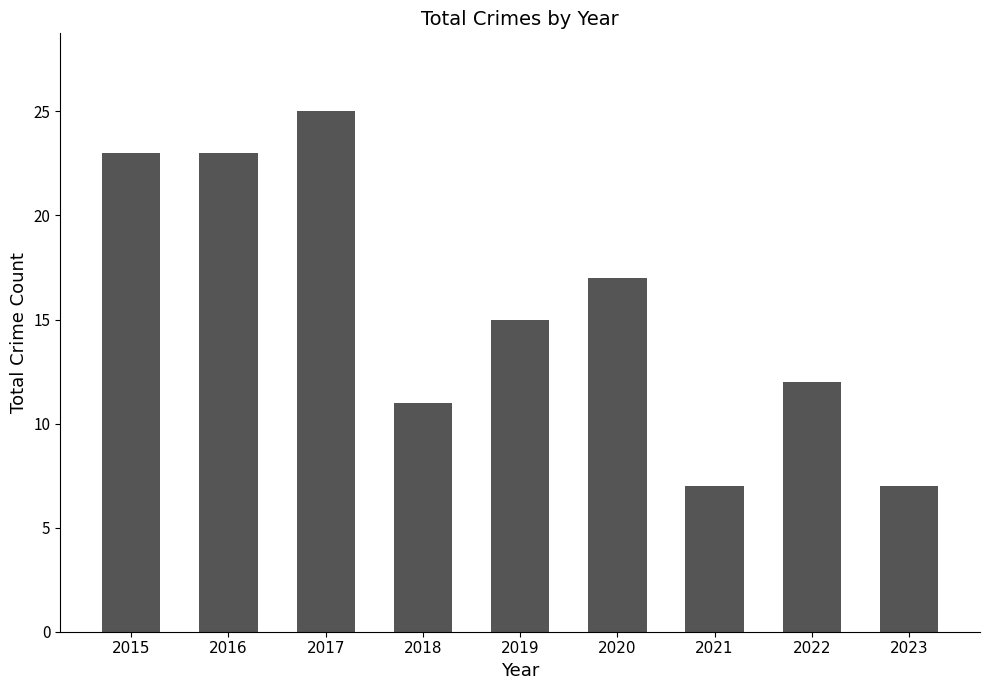

Are the bars horizontal?

No